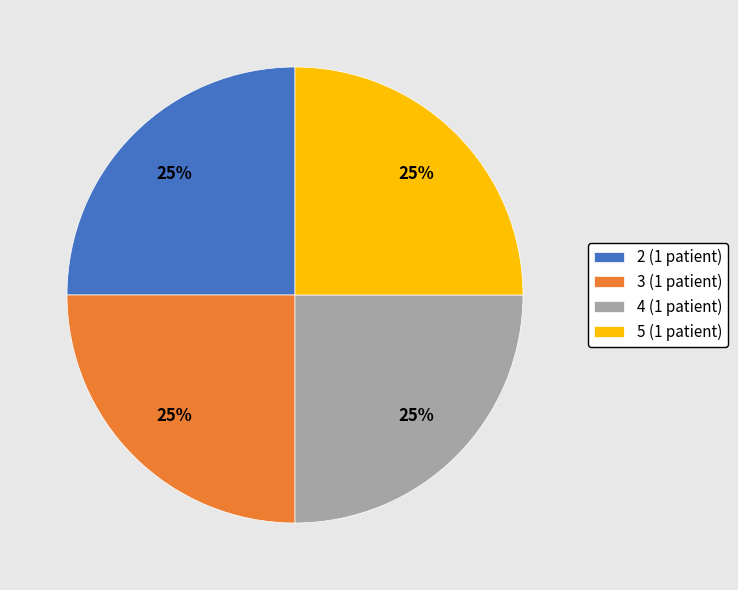

To the nearest percent, what portion does 4 (1 patient) represent?

25%